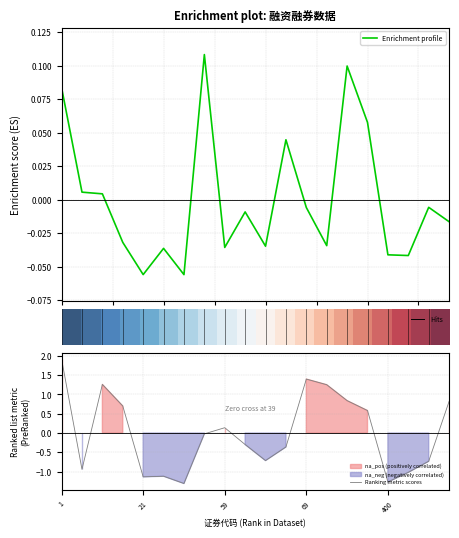

The value of Ranking metric scores at 400 is -2.1. True or false?

False